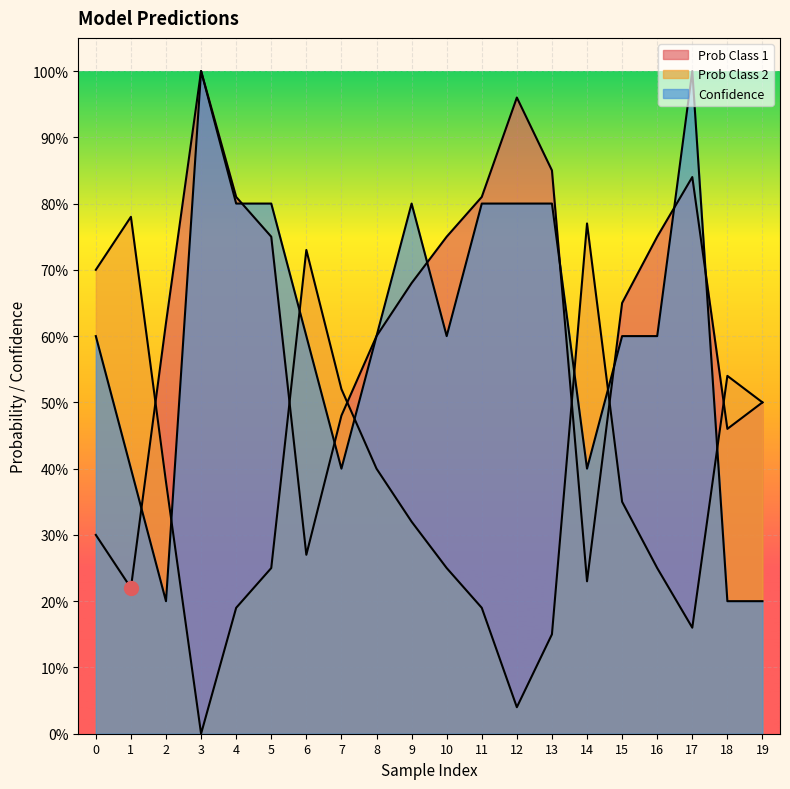

Count the number of categories in the chart.

20